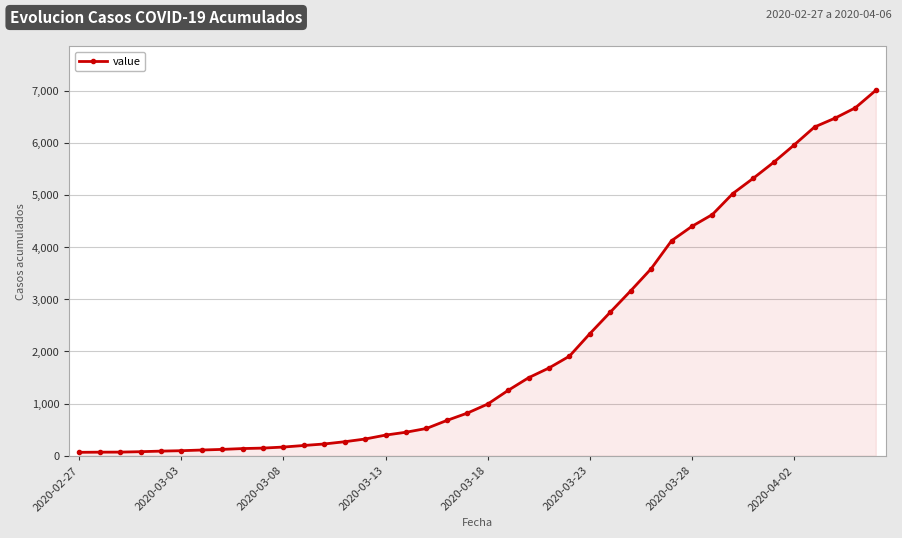

What is the maximum value shown in the chart?

7003